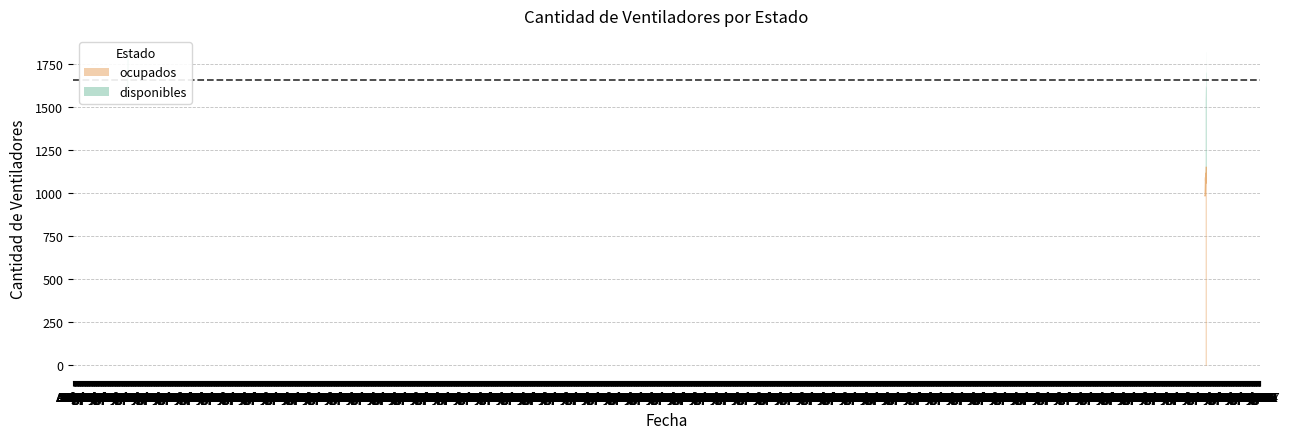

How many points are higher than both their immediate neighbors (excluding endpoints)?

3